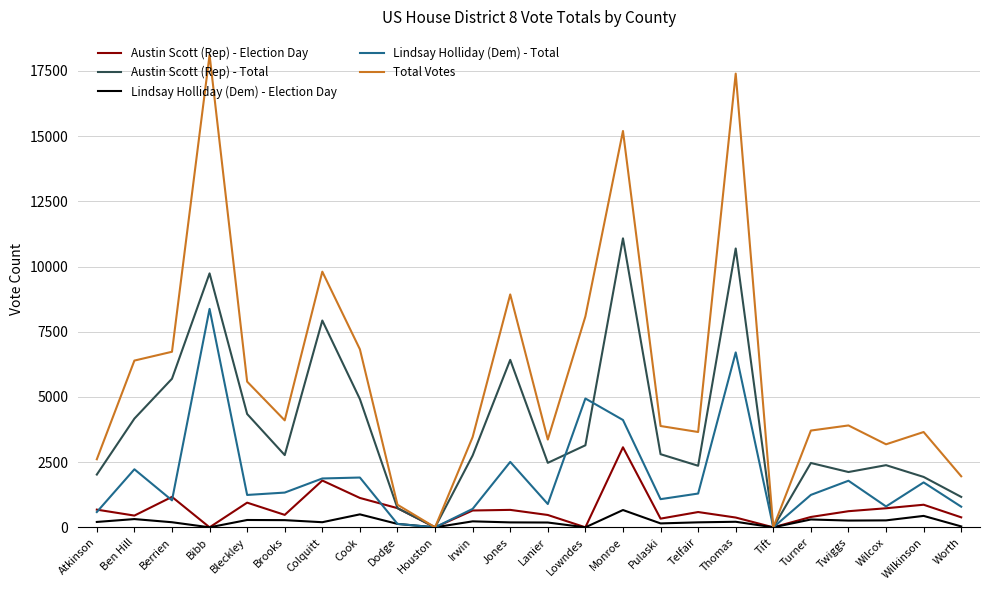

Count the number of categories in the chart.

24